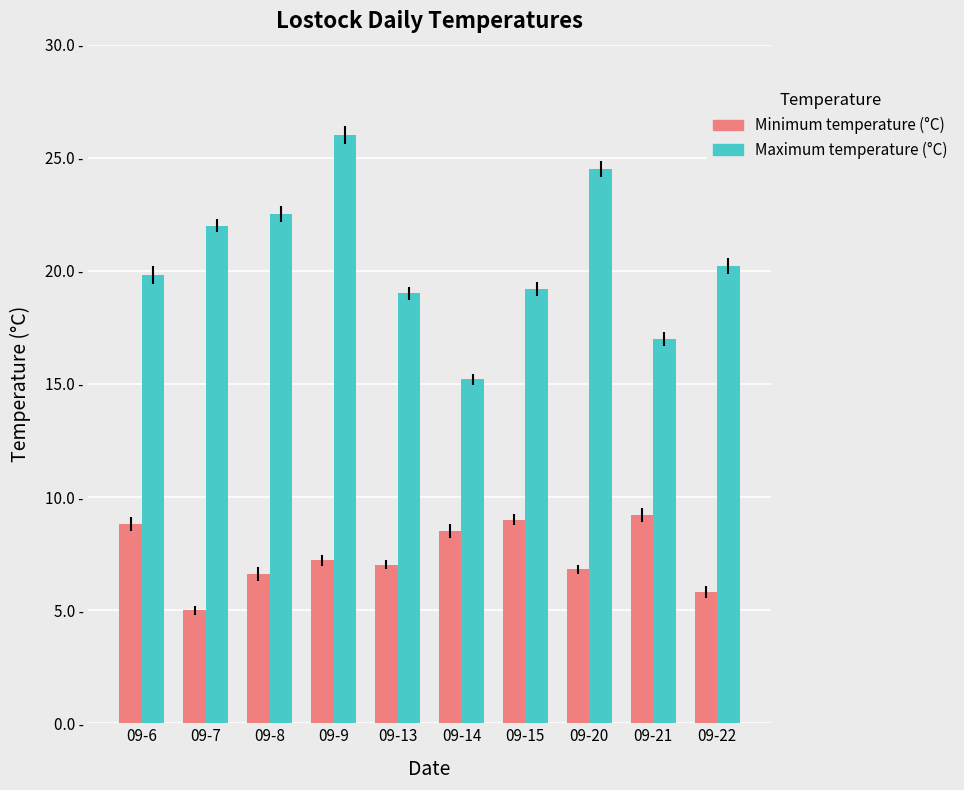

Does the chart contain stacked bars?

No